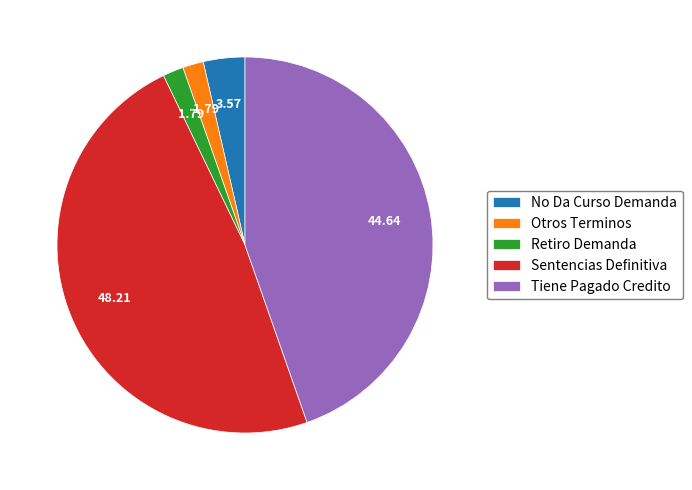

Is it true that Sentencias Definitiva is 48% of the pie?

True